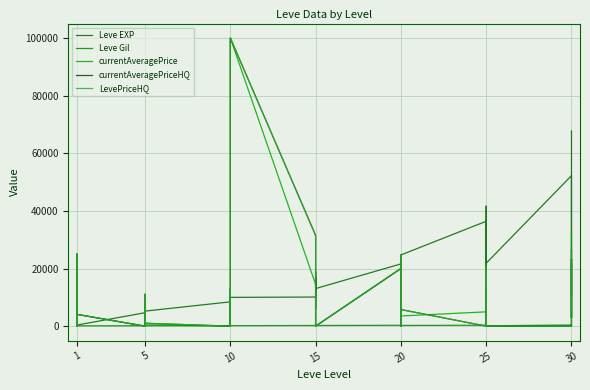

Reading left to right, transcribe all the data shown in this chart.

Leve EXP: 630	900	1160	1160	900	370	4660	6840	5220	4410	5220	5220	8430	5330	2230	9990	8430	9990	10100	18910	6110	16920	15980	13040	21600	4440	21600	21600	10970	24710	36390	32460	18490	30820	41630	21830	52220	44230	10740	67730
Leve Gil: 112	112	113	113	112	112	140	224	140	140	170	140	172	170	170	170	172	170	226	174	295	230	343	230	295	107	232	295	108	248	317	290	172	336	562	107	410	460	136	438
currentAveragePrice: 0	0	0	25000	0	4121	0	4345	1971	11040	0	446	0	0	5032	0	0	100000	14499	5100	2368	0	0	0	19997	2368	0	24849	6200	3534	4961	9291	13250	8433	0	0	0	21613	2849	32096
currentAveragePriceHQ: 0	0	0	25000	0	4090	0	10000	3999	11040	0	1000	0	0	12944	0	0	100000	31499	5100	3091	0	0	0	19997	3091	0	24798	5500	5764	0	9291	14000	20620	0	0	0	23266	3000	26370
LevePriceHQ: 0	0	0	25000	0	4090	0	10000	3999	11040	0	1000	0	0	12944	0	0	100000	31499	5100	3091	0	0	0	19997	3091	0	24798	5500	5764	0	9291	14000	20620	0	0	0	23266	3000	26370